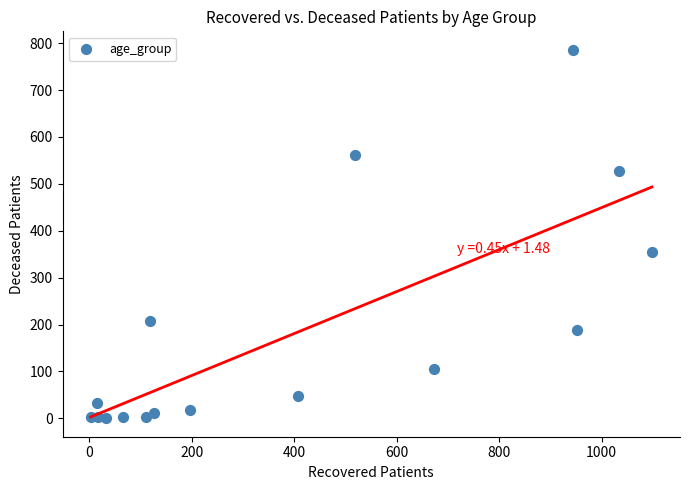

What Y value in the scatter plot is closest to 393?

355